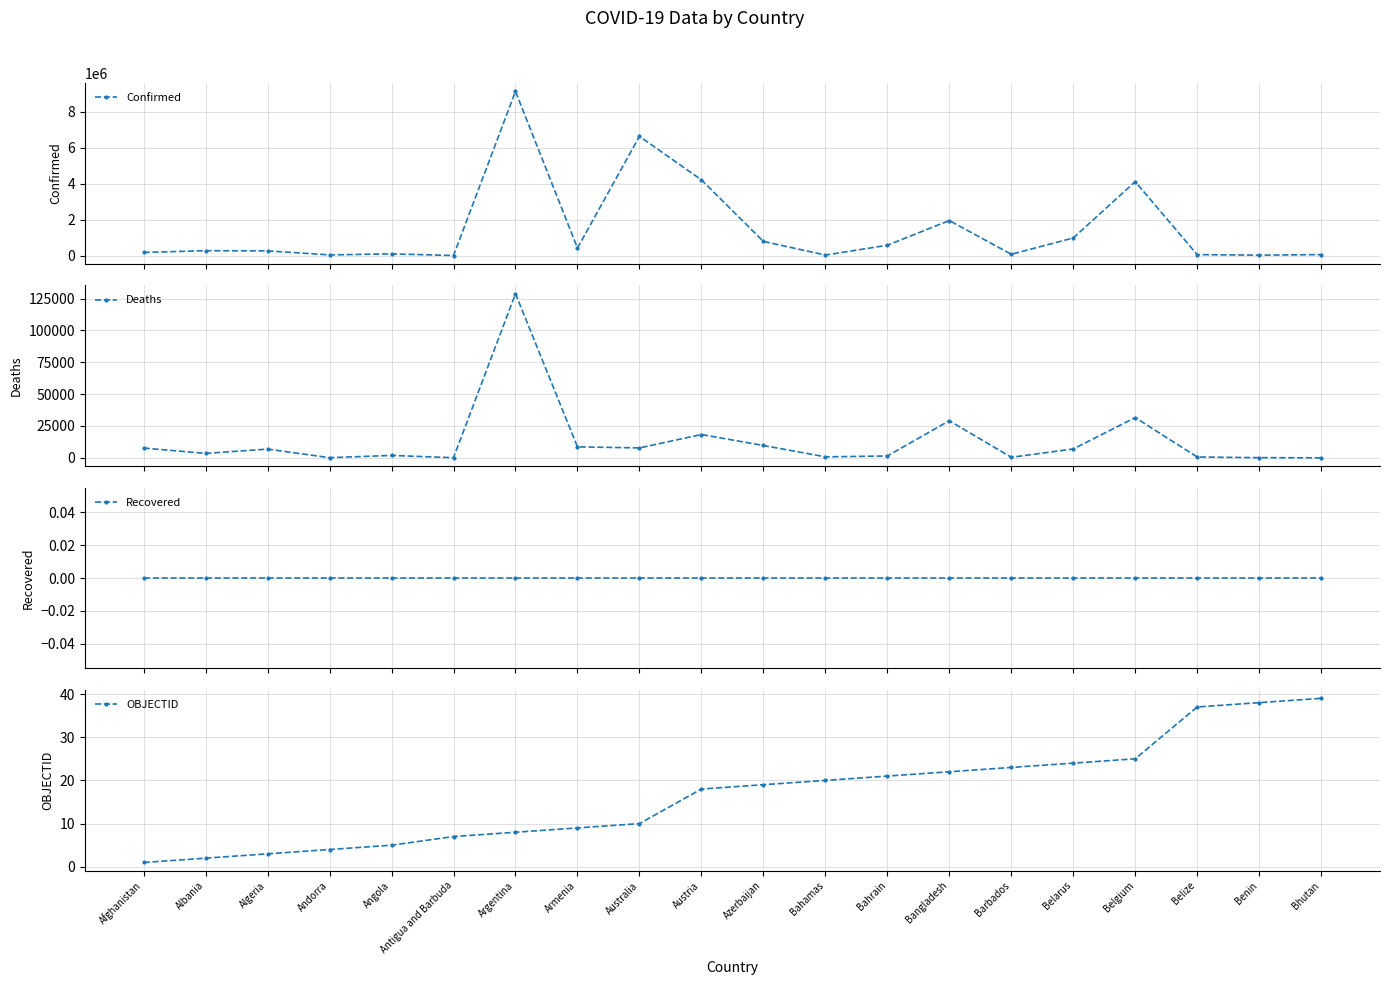

Does the chart display data point markers on the line(s)?

Yes